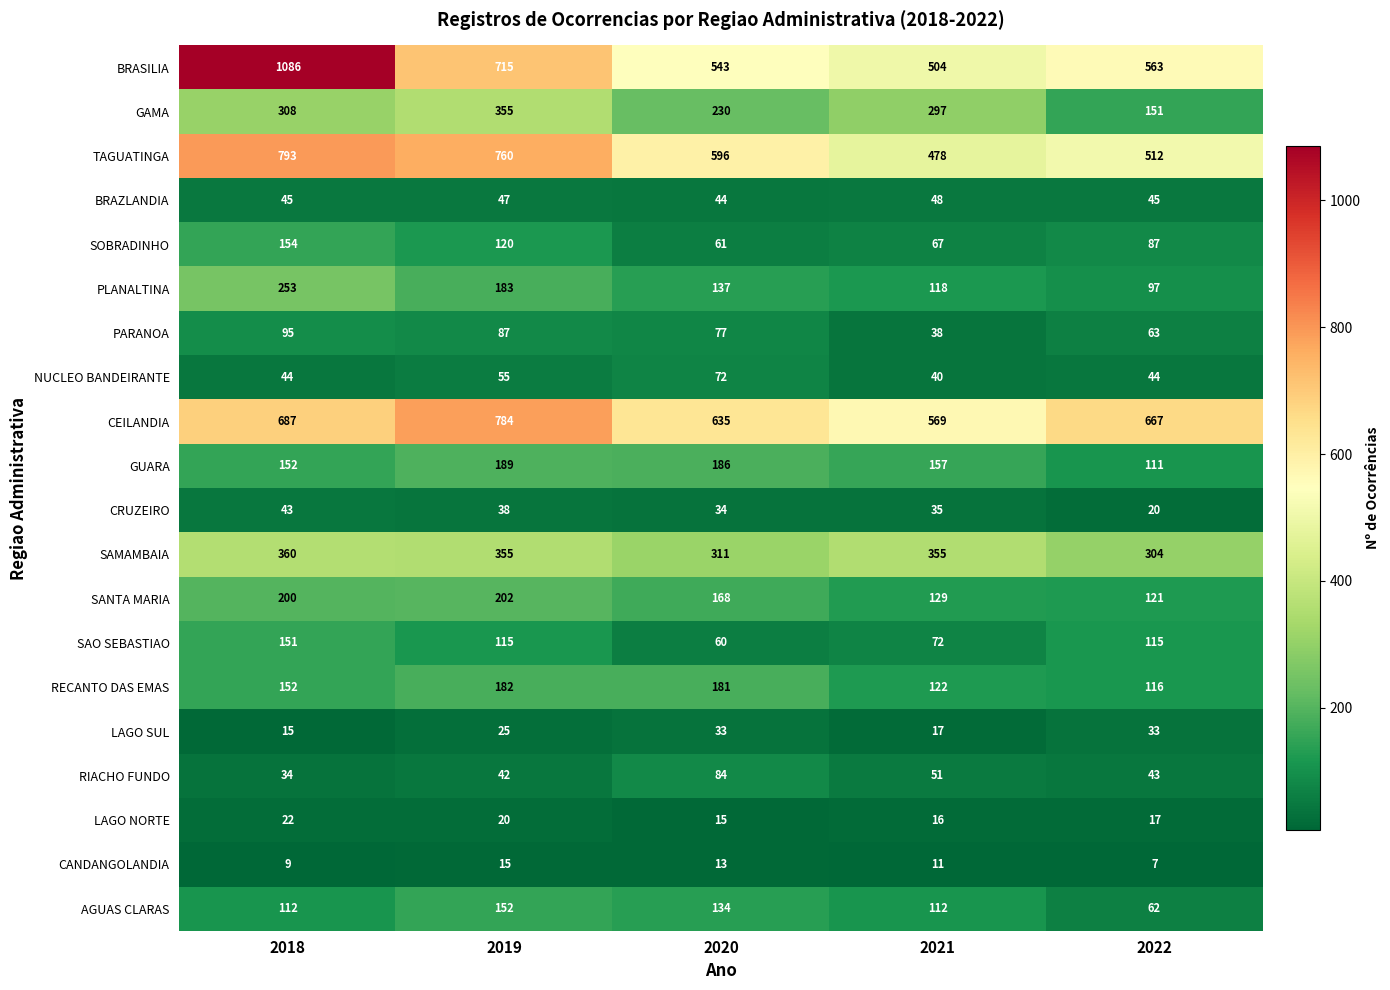

At which category is the sum across all series the highest?

2018